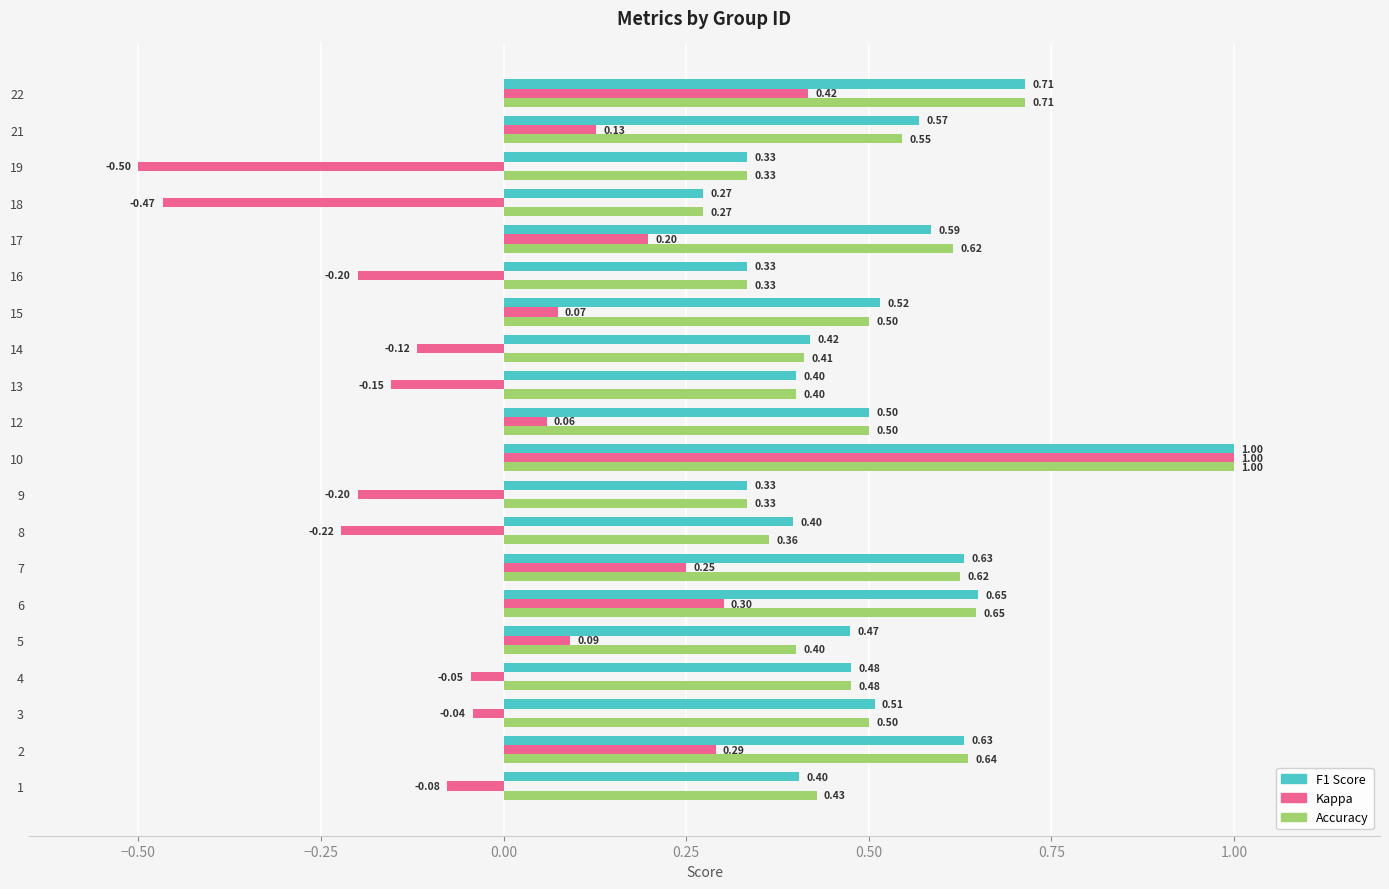

At which category is the sum across all series the highest?

10